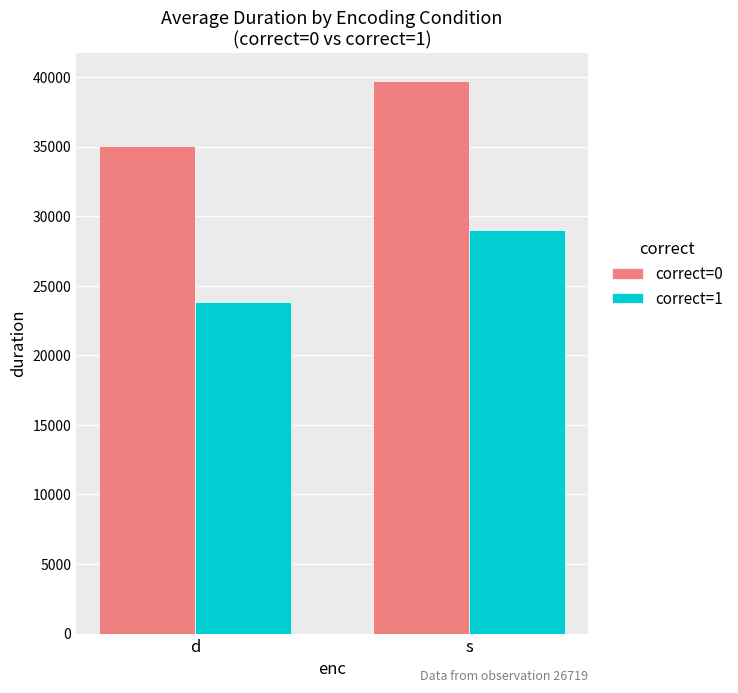

Which series has the largest range (max minus min)?

correct=1